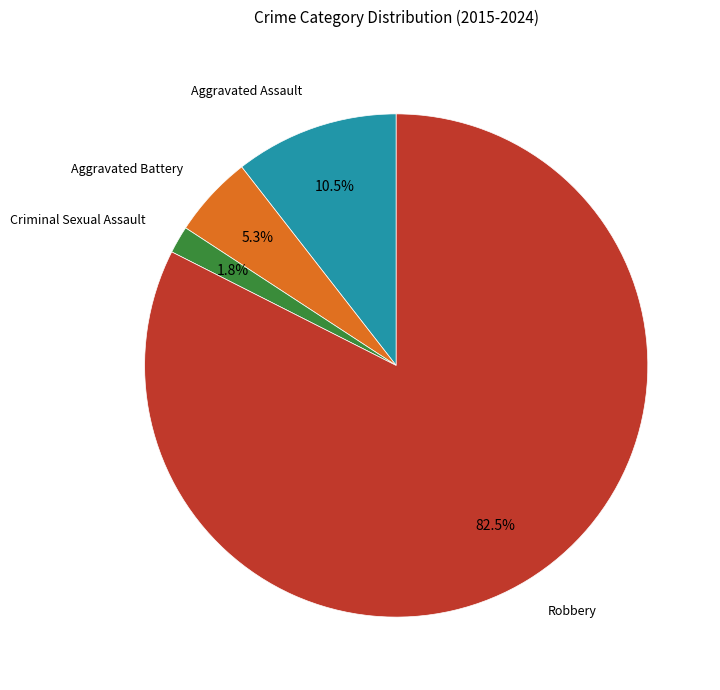

Approximately how many times larger is the value at Aggravated Battery compared to Aggravated Assault?

0.5